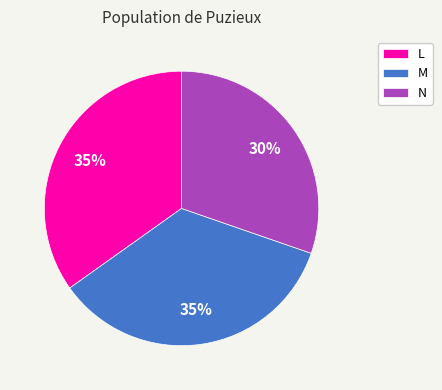

How many slices are in this pie chart?

3